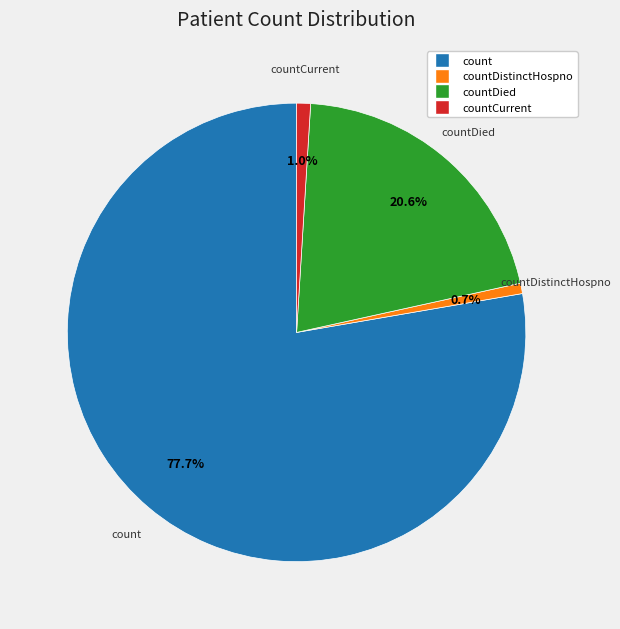

Is there a majority slice in this chart?

Yes